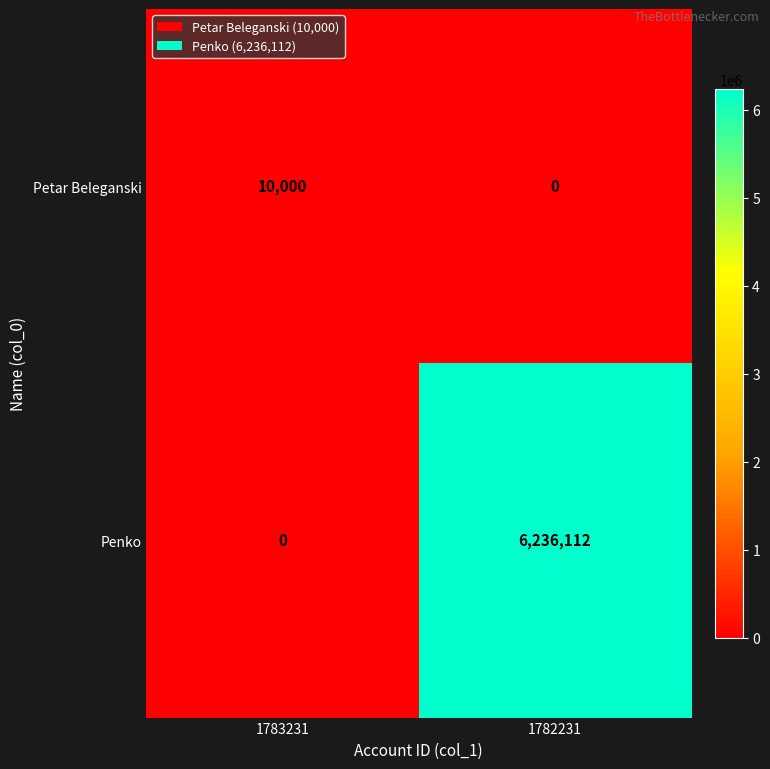

At how many categories does at least one series exceed 3437229?

1